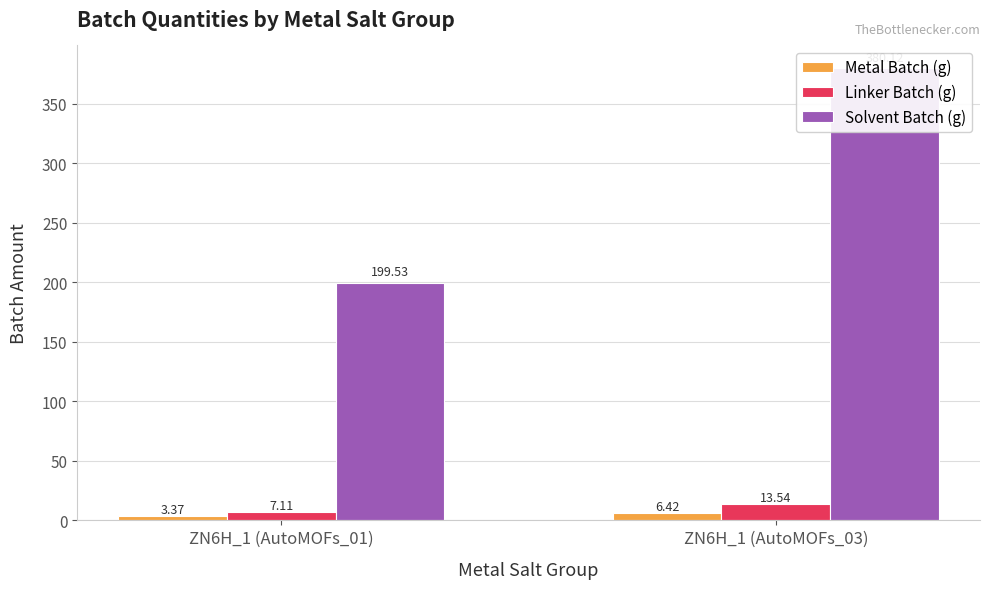

The Linker Batch (g) series shows 12.4 at ZN6H_1 (AutoMOFs_01). True or false?

False